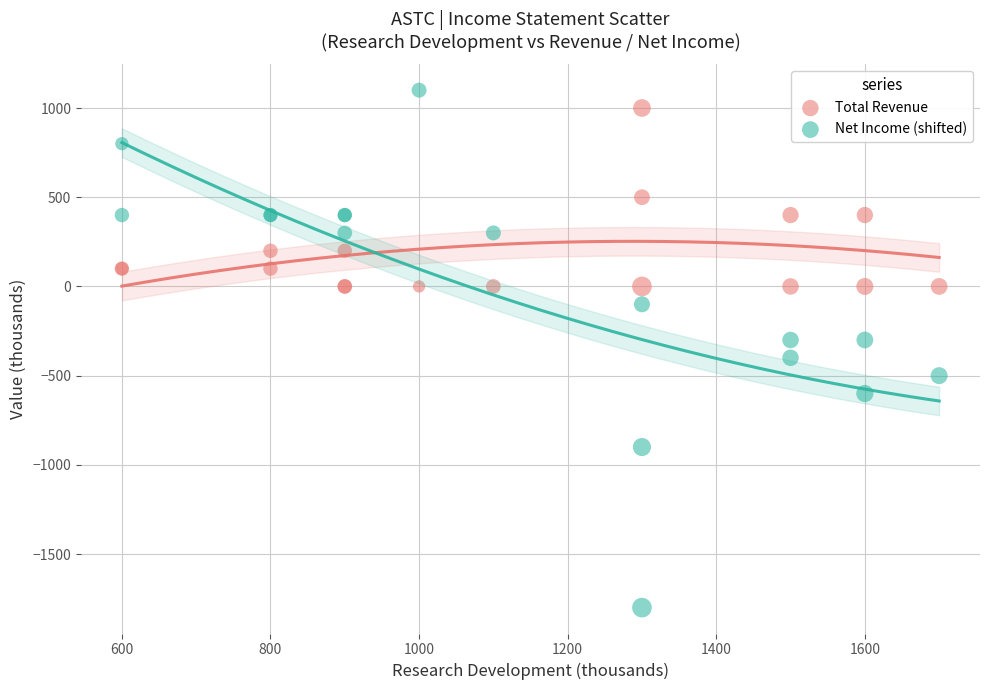

Which series has the largest Y range (max minus min)?

Net Income (shifted)